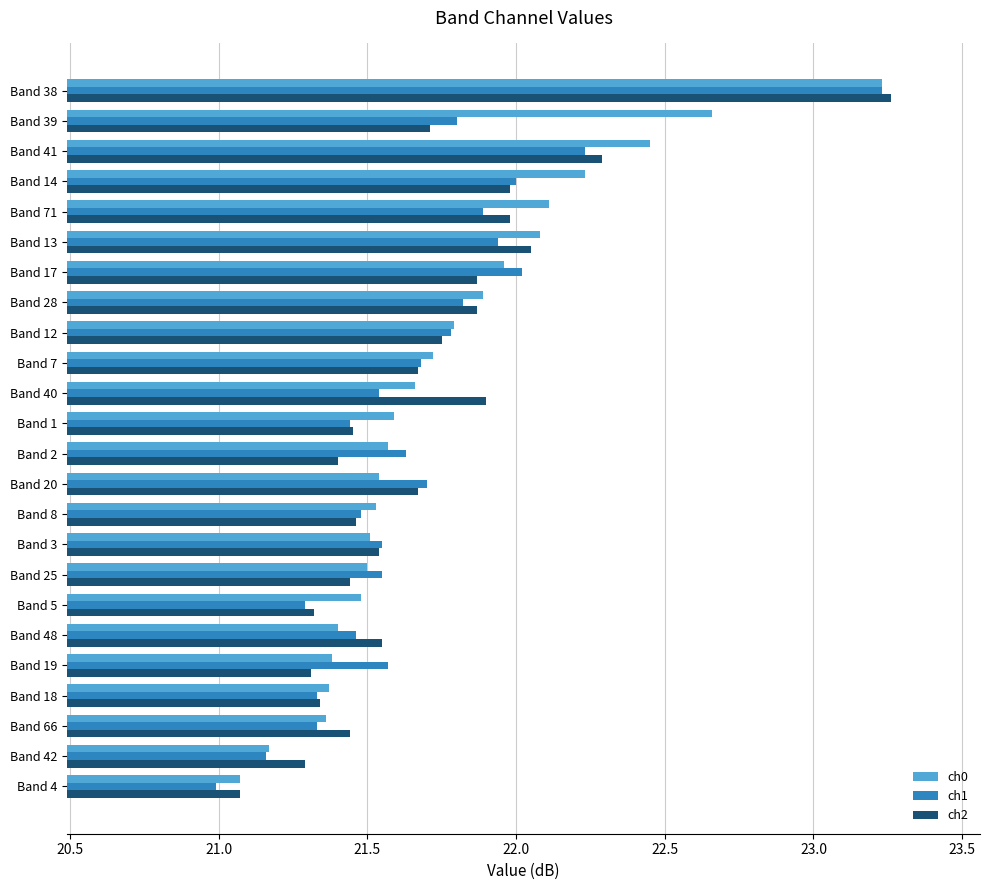

At which category is the sum across all series the highest?

Band 38